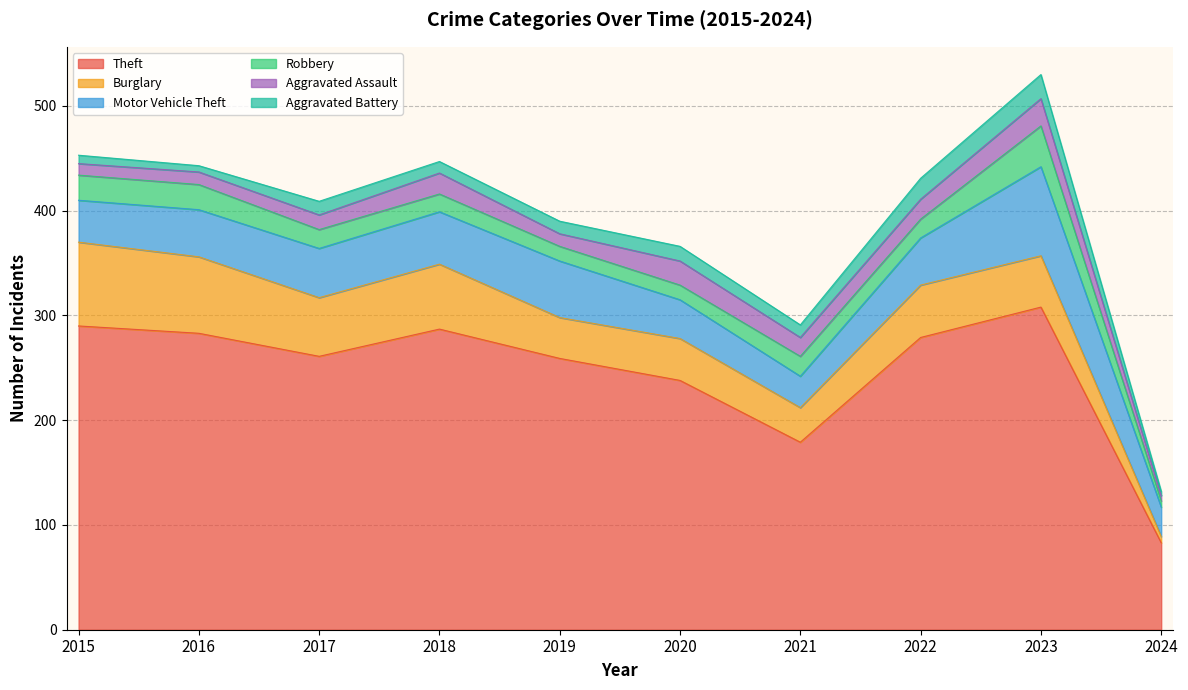

Which category has the highest value across all series?

2023